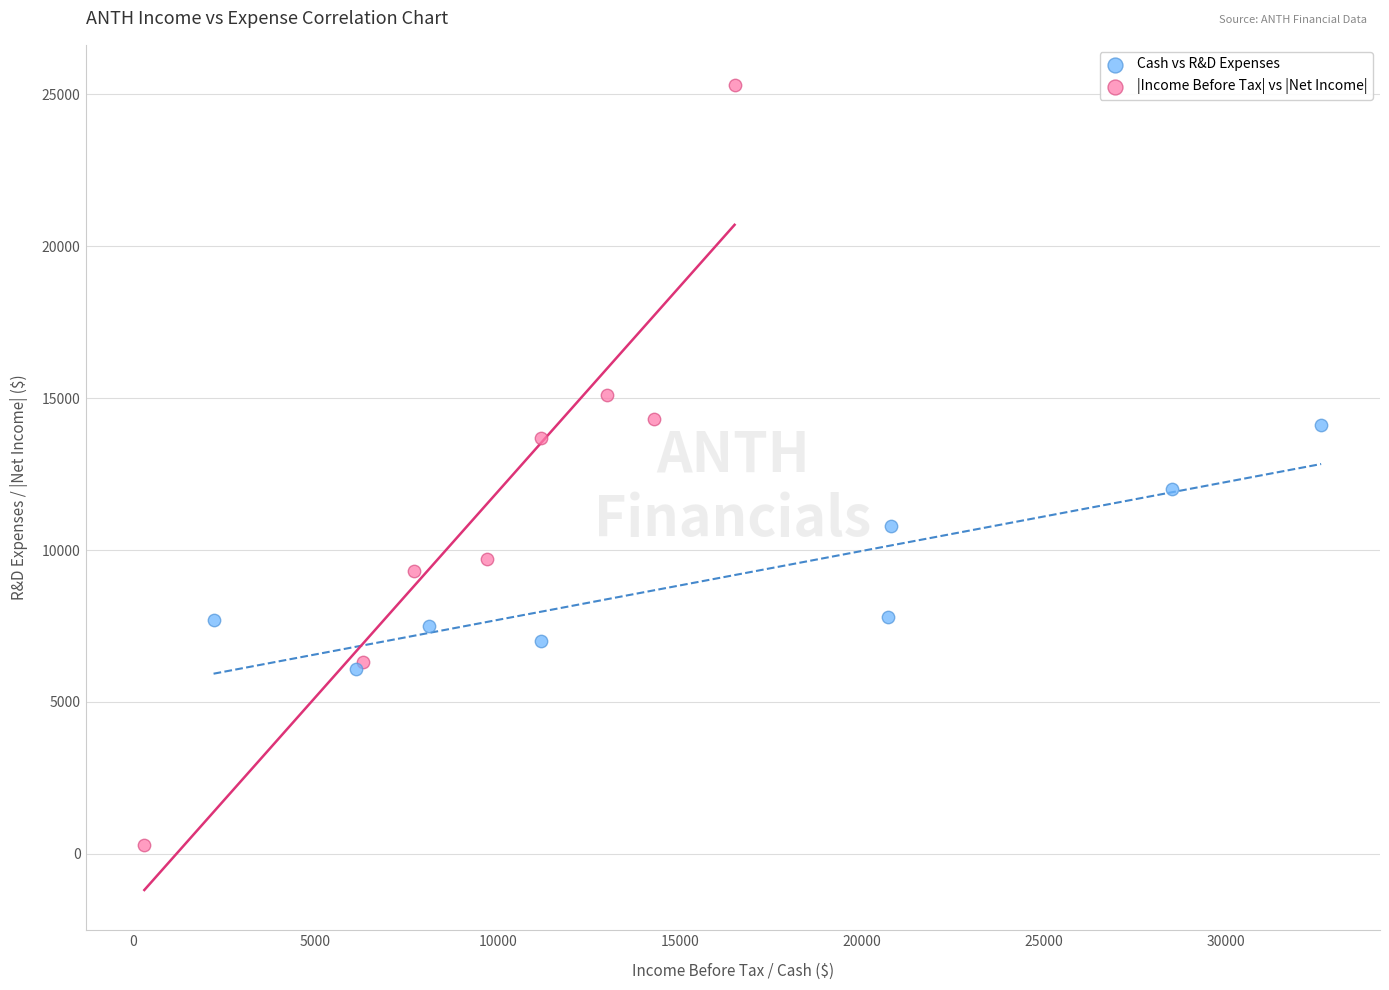

Which series has the largest Y range (max minus min)?

|Income Before Tax| vs |Net Income|